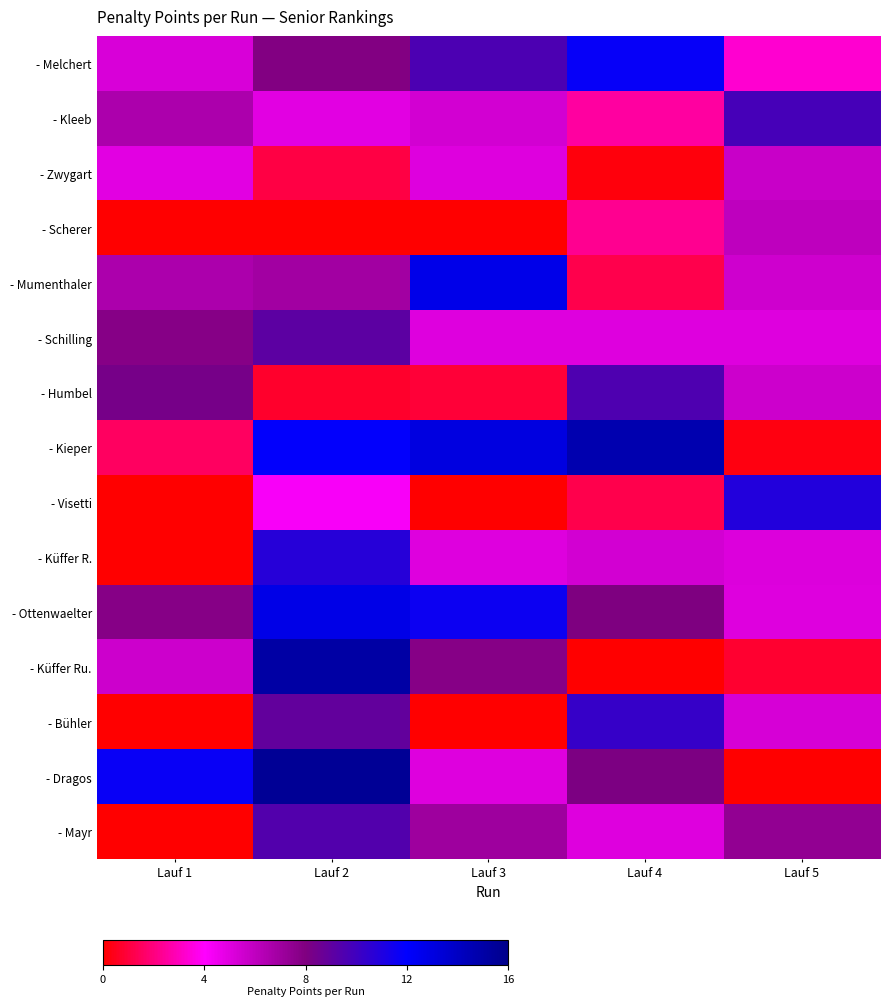

What is the spread (max minus min) of values at Lauf 5?

10.9